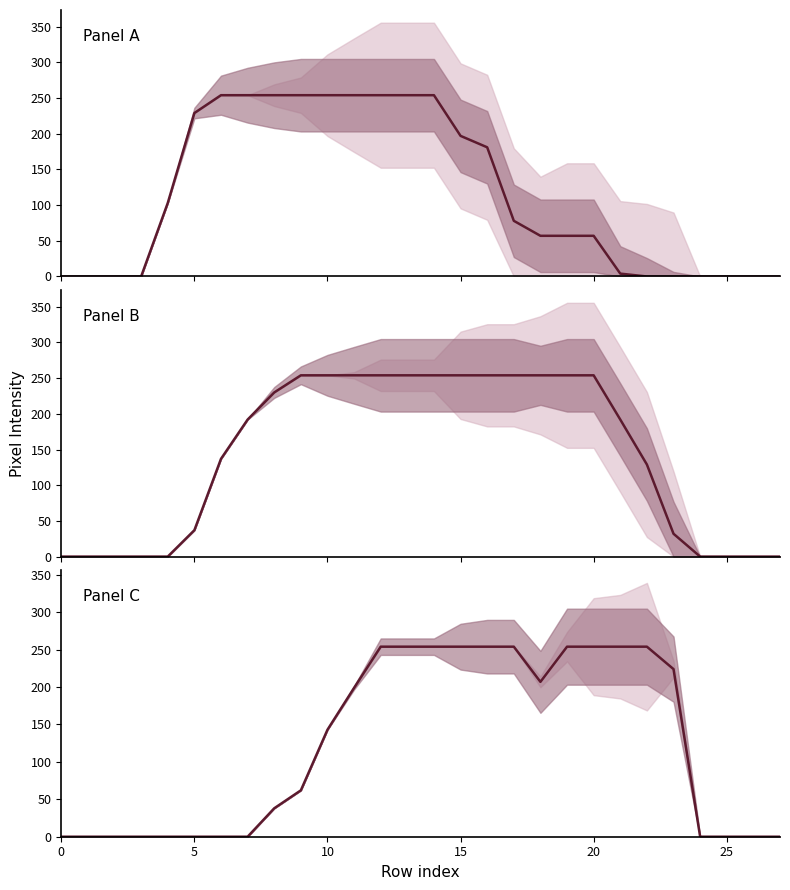

How many values in the col_15 series exceed 143?

13